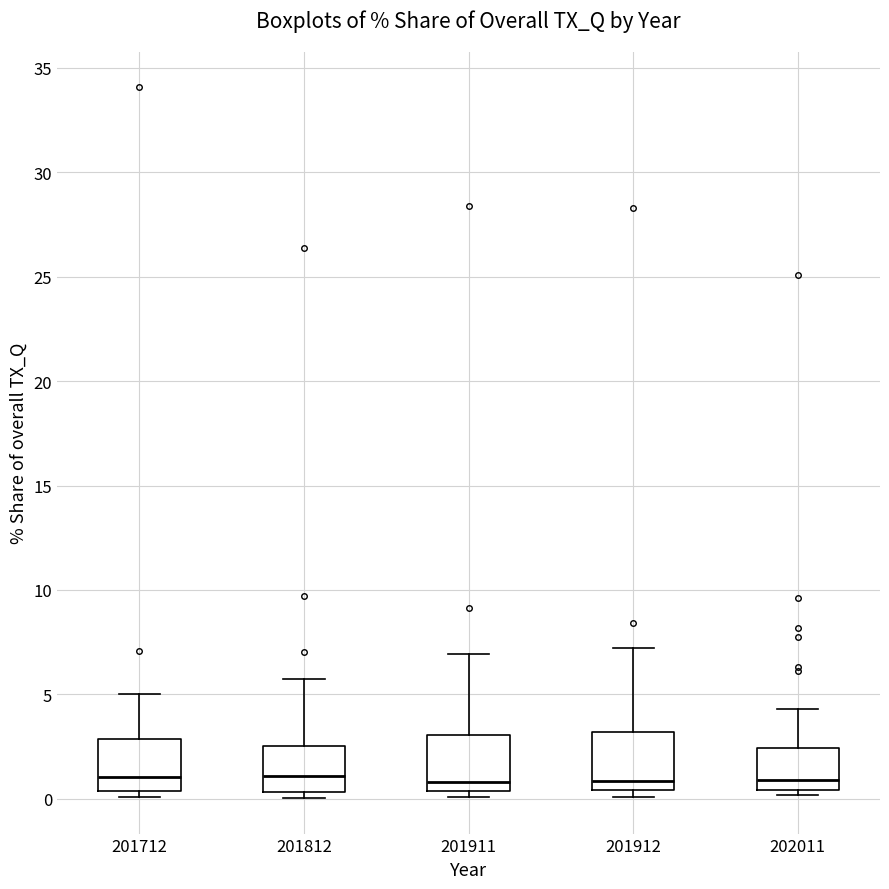

Where is the lower edge of the box at x = 201911 on the y-axis? The values are not printed on the chart, so give them approximately, as read against the axis.

0.5